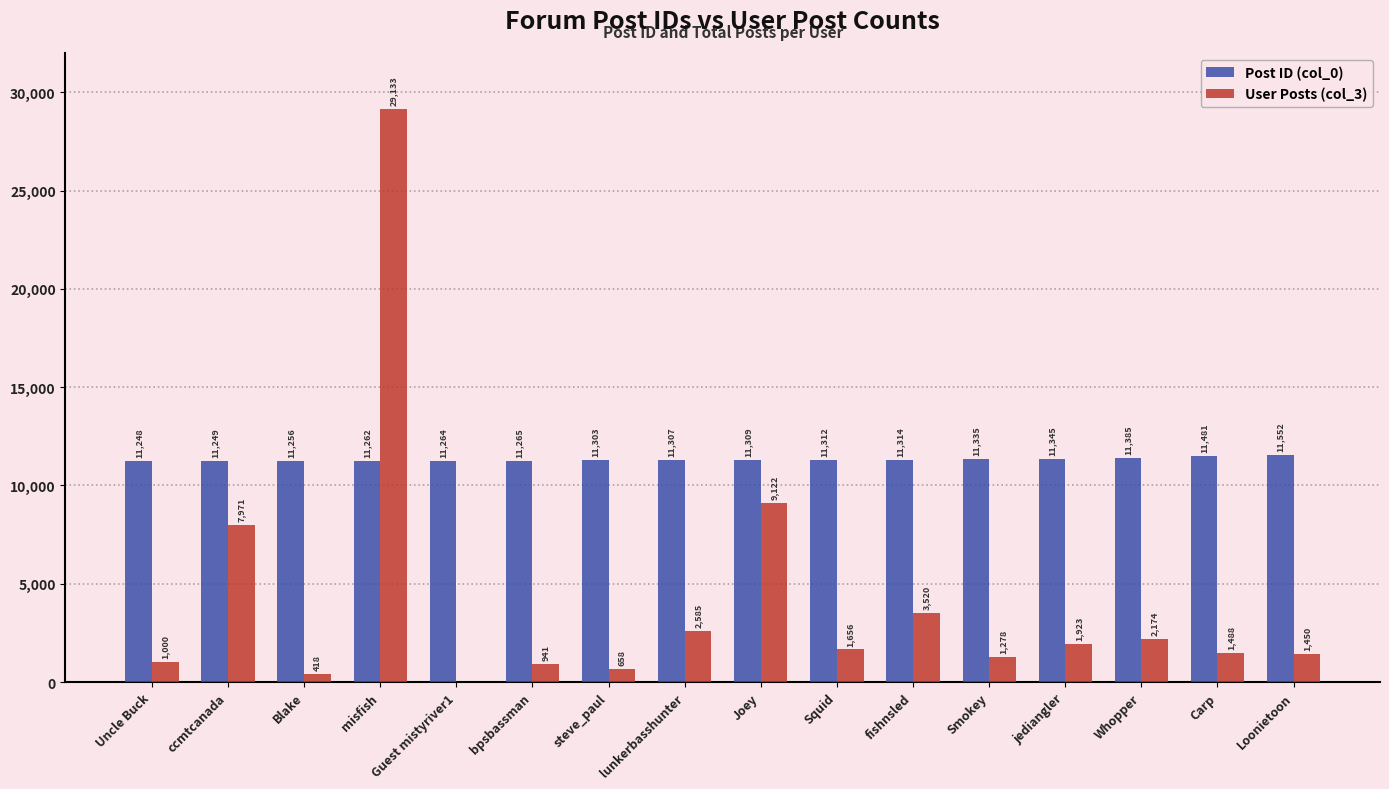

Reading left to right, what are all the values shown in this chart?

Post ID (col_0): Uncle Buck=11248	ccmtcanada=11249	Blake=11256	misfish=11262	Guest mistyriver1=11264	bpsbassman=11265	steve_paul=11303	lunkerbasshunter=11307	Joey=11309	Squid=11312	fishnsled=11314	Smokey=11335	jediangler=11345	Whopper=11385	Carp=11481	Loonietoon=11552
User Posts (col_3): Uncle Buck=1000	ccmtcanada=7971	Blake=418	misfish=29133	Guest mistyriver1=0	bpsbassman=941	steve_paul=658	lunkerbasshunter=2585	Joey=9122	Squid=1656	fishnsled=3520	Smokey=1278	jediangler=1923	Whopper=2174	Carp=1488	Loonietoon=1450